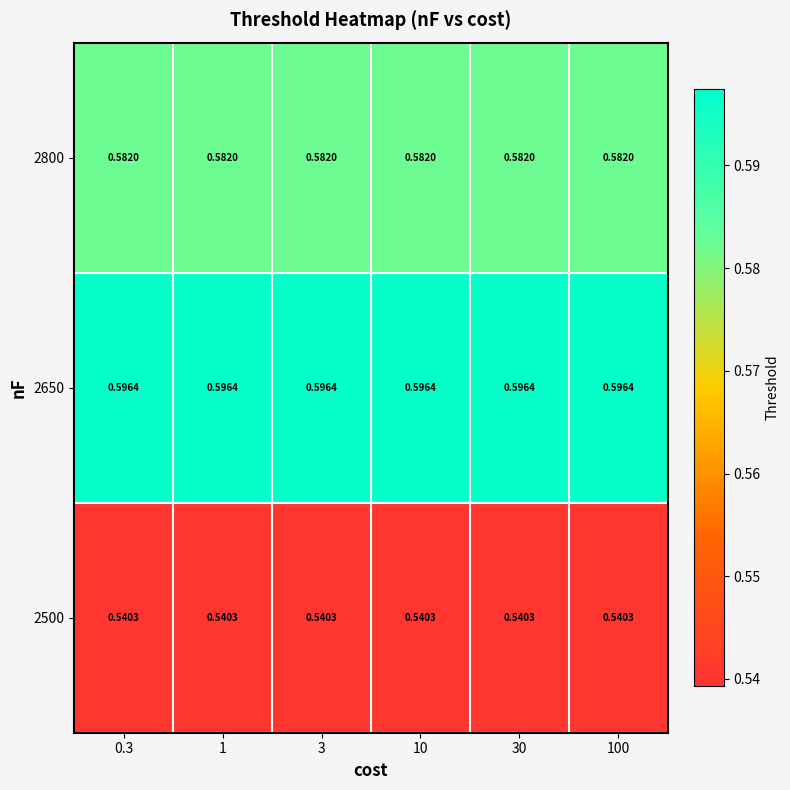

Is the value of 2500 at 0.3 greater than the value of 2800 at 30?

No